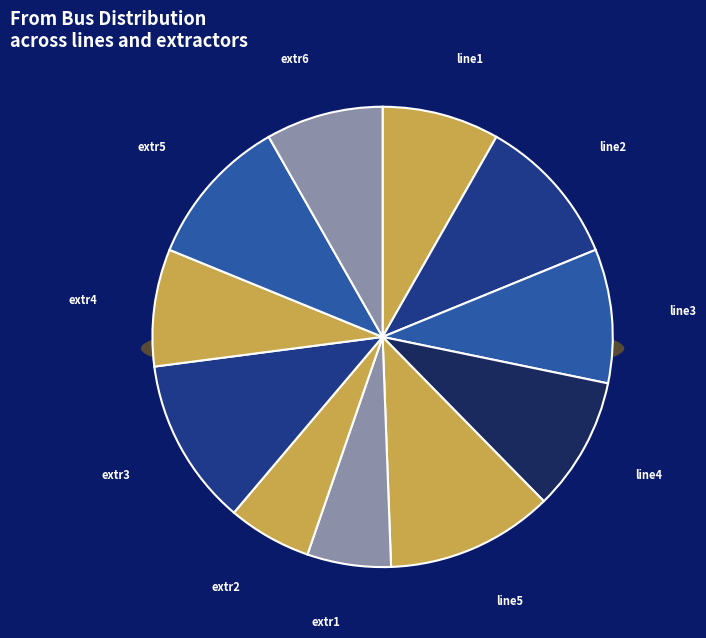

Is it true that extr1 is 6% of the pie?

True